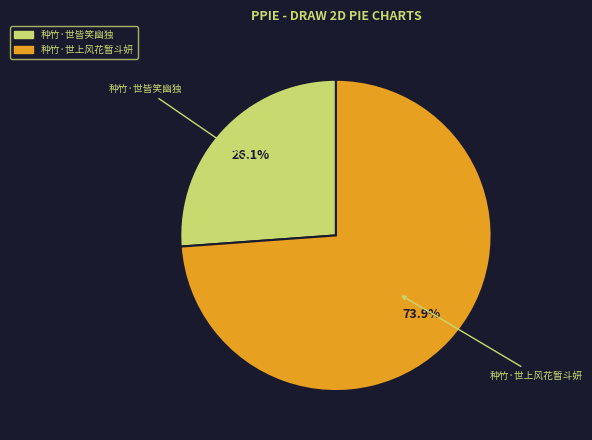

What percentage is the 种竹·世皆笑幽独 slice, to the nearest percent?

26%